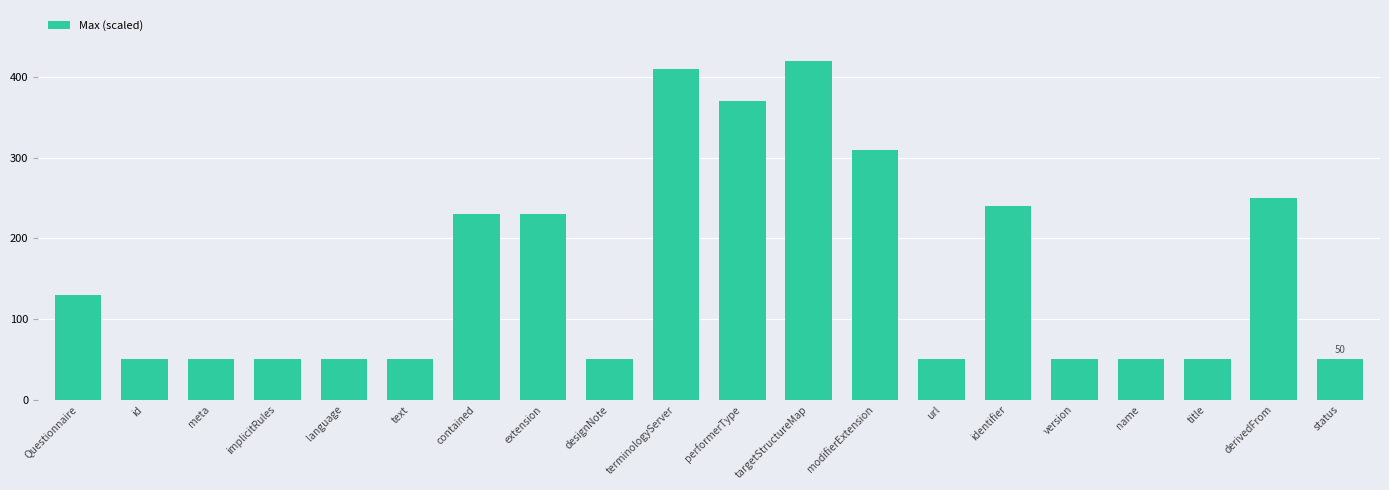

How many bars are there in total?

20